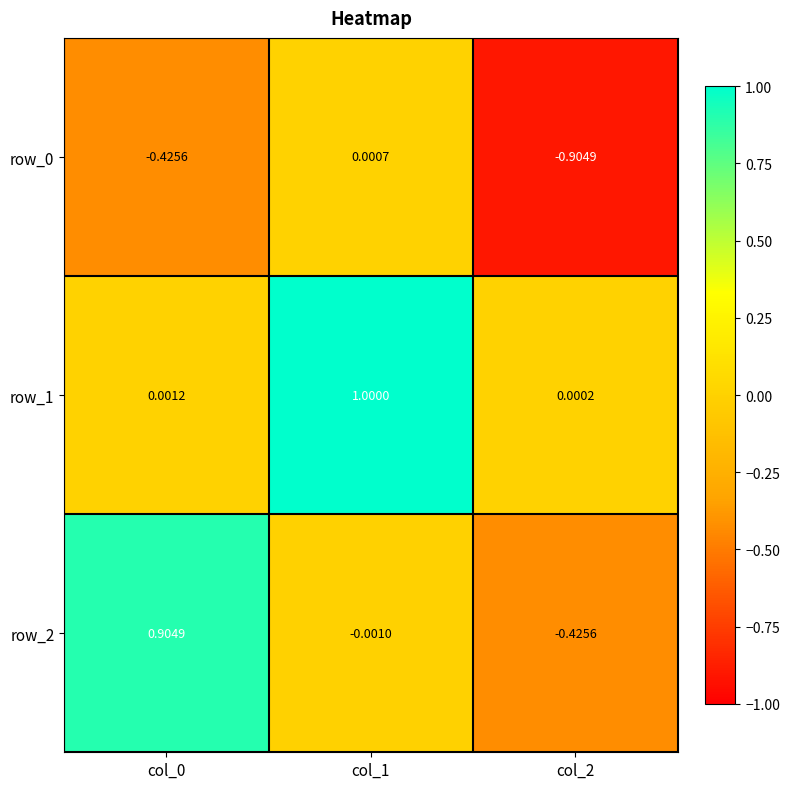

How many distinct data groups are displayed?

3